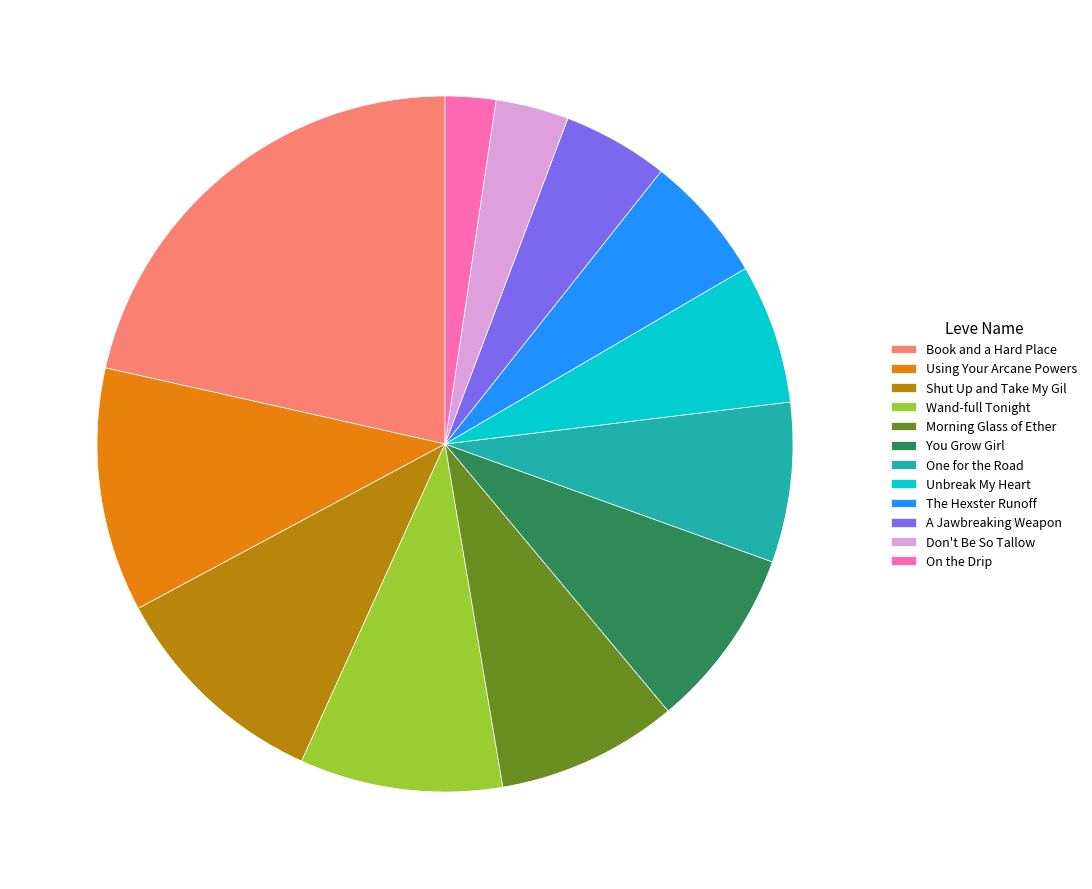

Is the sum of A Jawbreaking Weapon and Don't Be So Tallow greater than half?

No